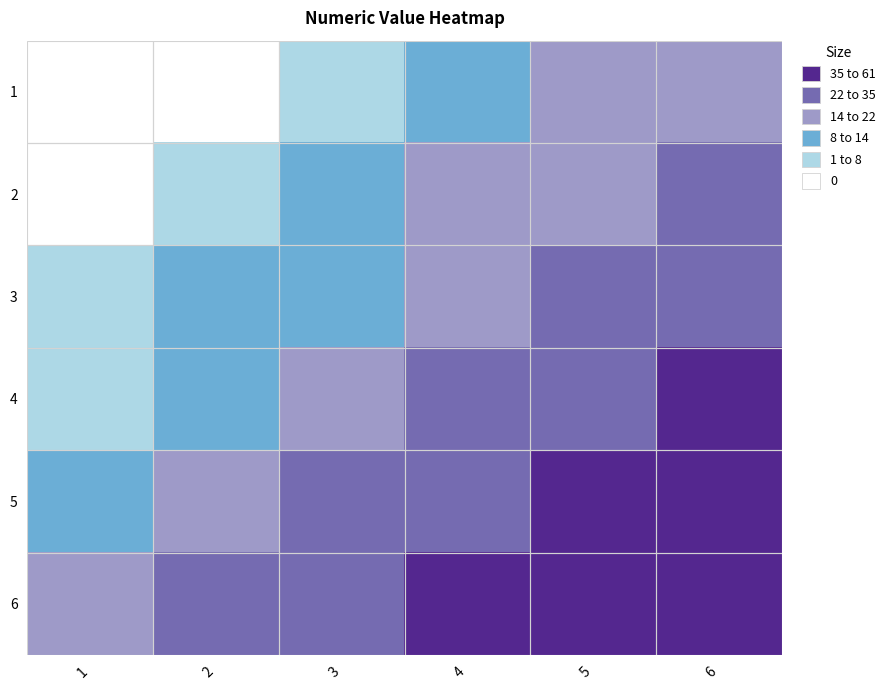

Between 4 and 2, which is larger?

4